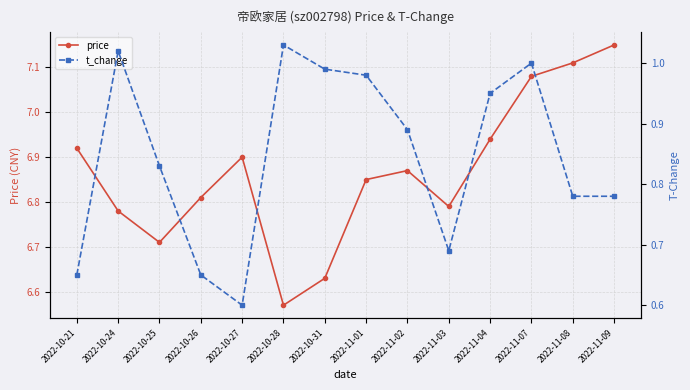

What is the spread (max minus min) of values at 2022-11-03?

6.1